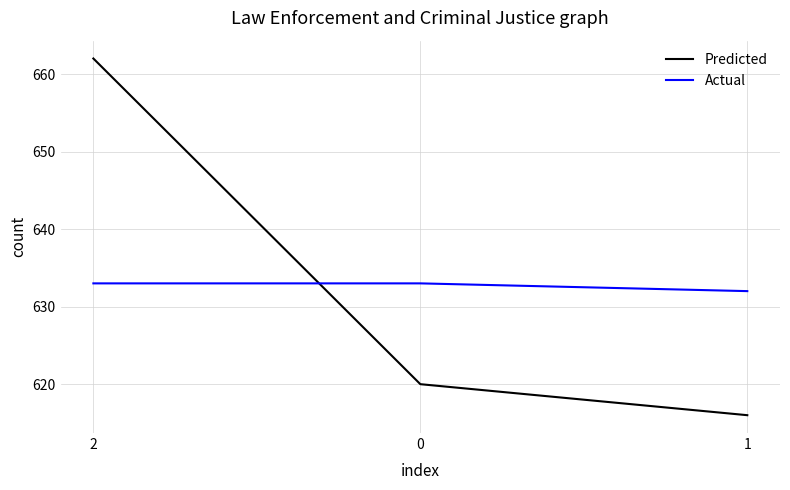

Reading right to left, extract all data points from this chart.

Predicted: 616	620	662
Actual: 632	633	633